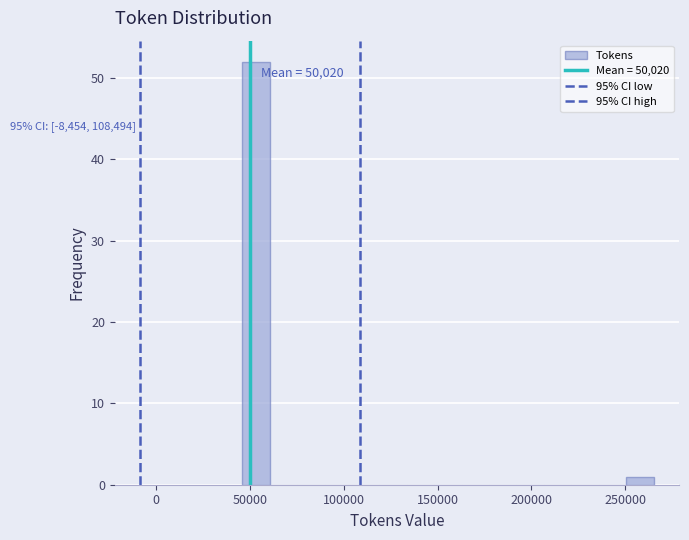

Read against the x-axis, roughly where is the centre of the tallest bar?

55000